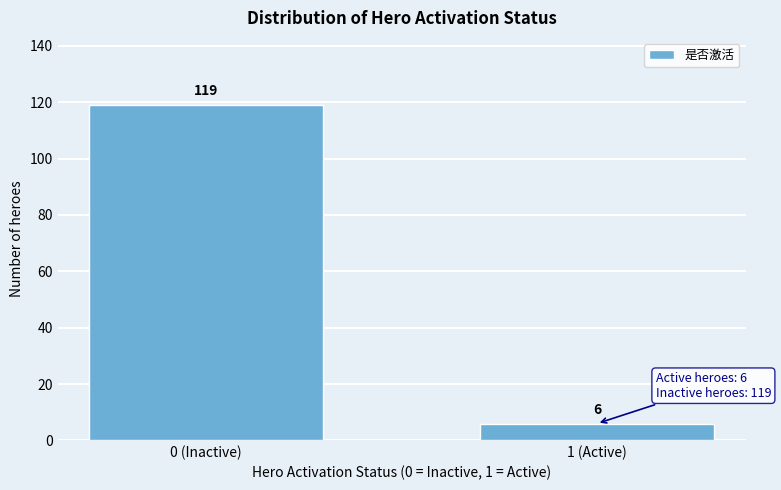

Reading right to left, what are all the values shown in this chart?

1 (Active)=6	0 (Inactive)=119